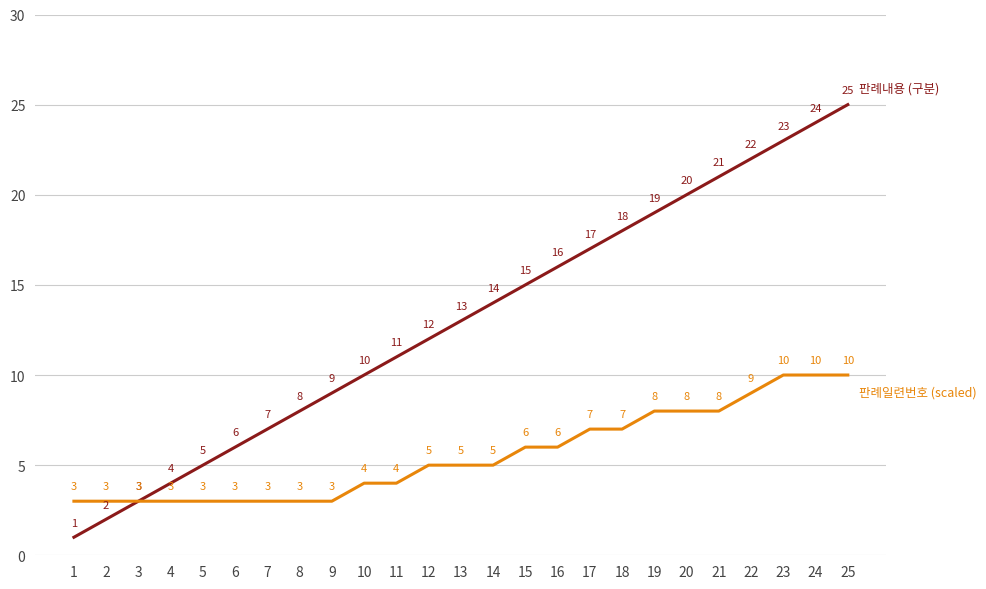

Is this an area chart (filled region under the line)?

No